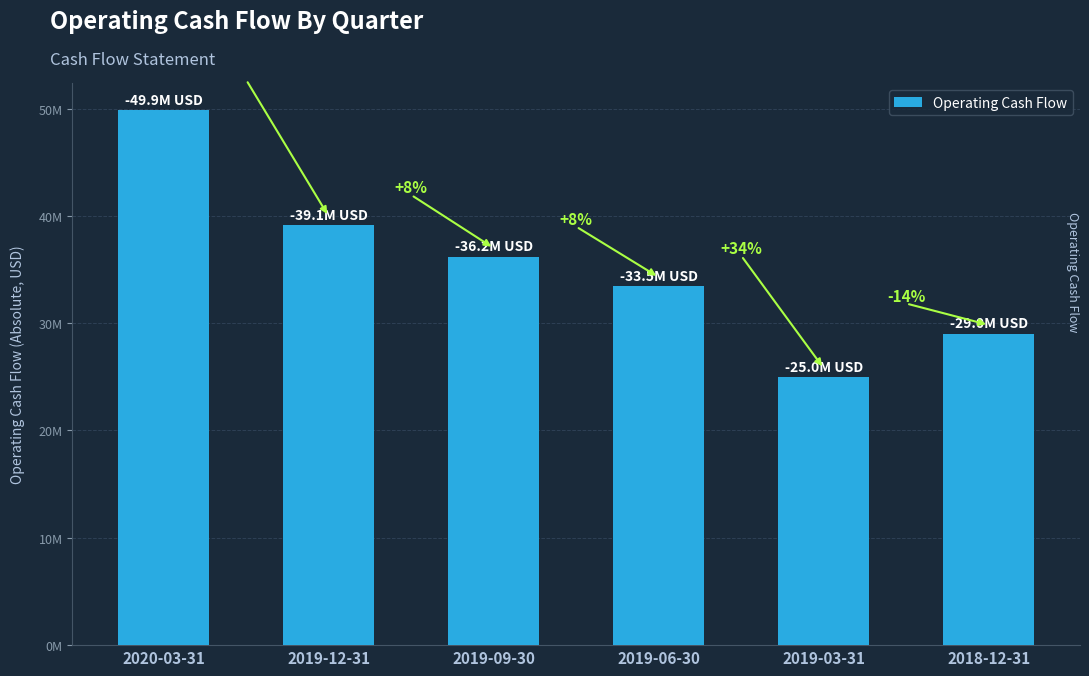

Rank the categories by value from highest to lowest.

2020-03-31, 2019-12-31, 2019-09-30, 2019-06-30, 2018-12-31, 2019-03-31